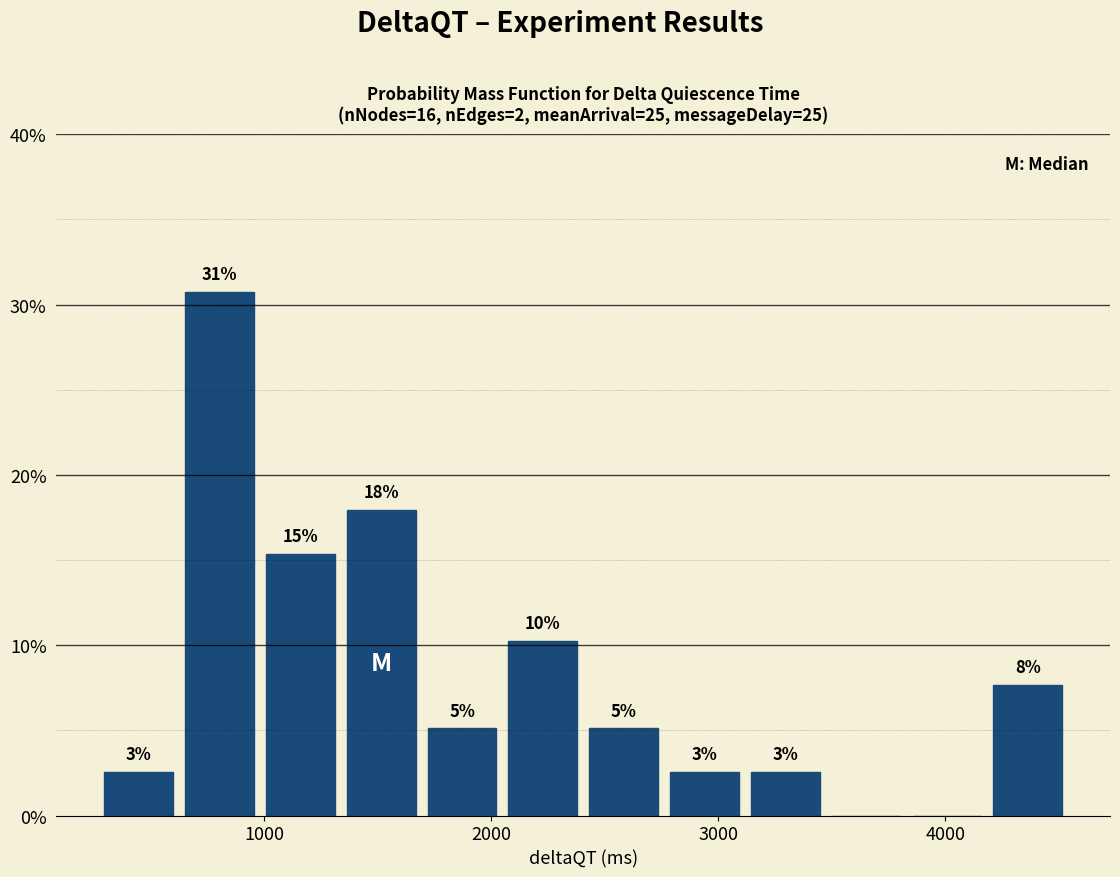

Read against the x-axis, roughly where is the centre of the tallest bar?

800